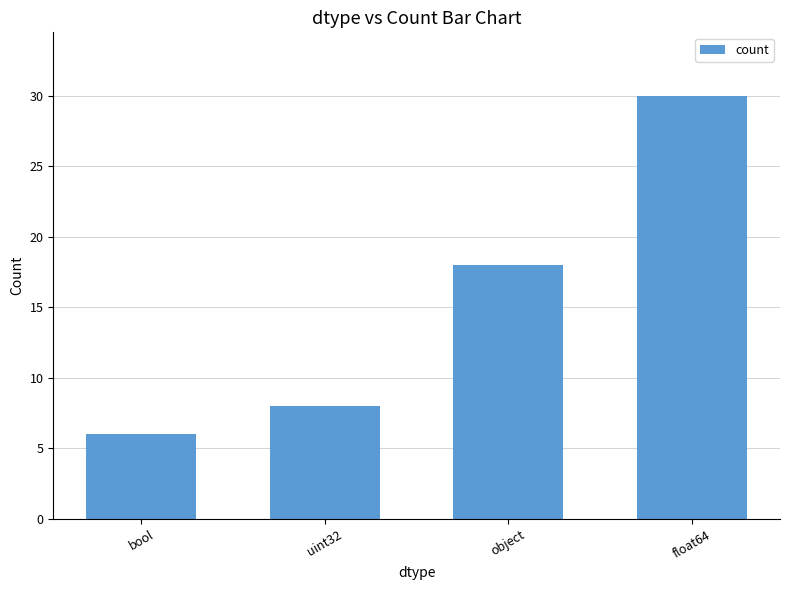

What is the minimum value shown in the chart?

6